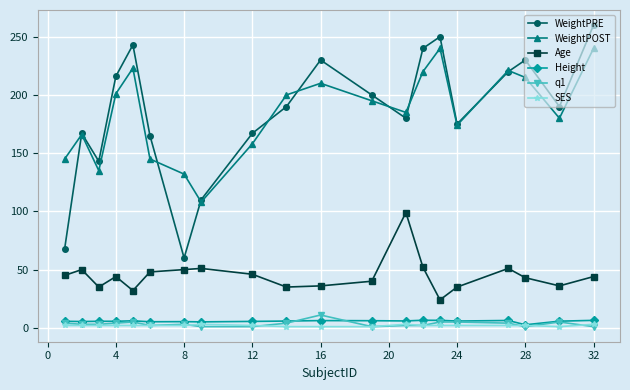

Which series has the widest spread of values?

WeightPRE